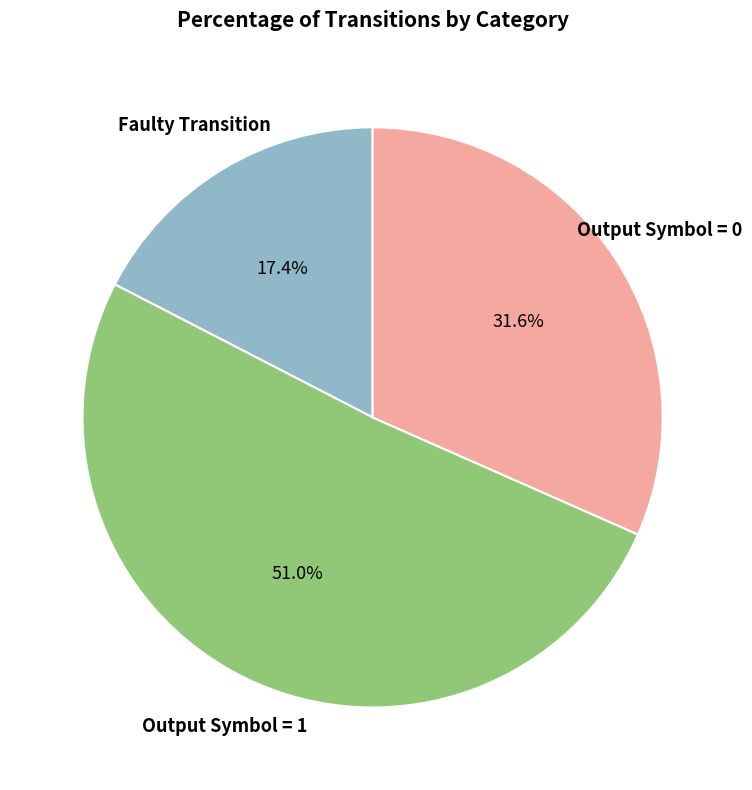

To the nearest percent, what is the average slice percentage?

33%